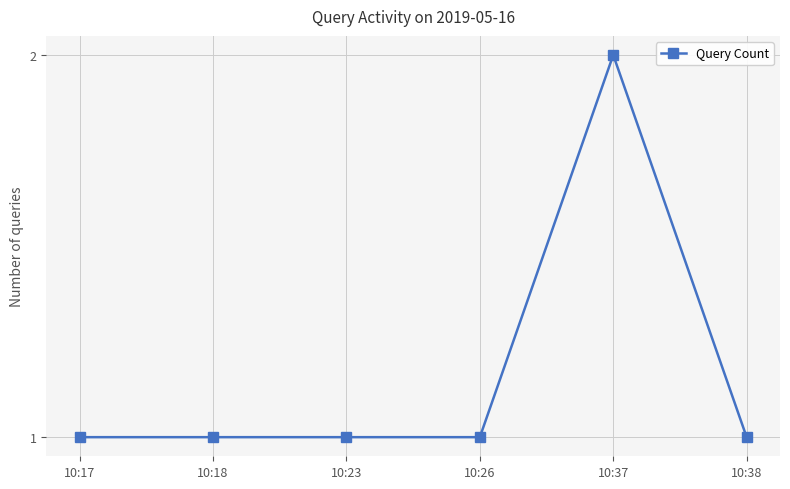

What is the difference between the maximum and minimum values?

1